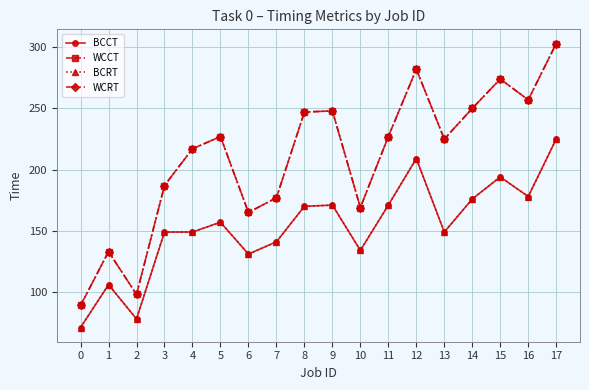

What is the difference between the BCRT values at 1 and 16?

72